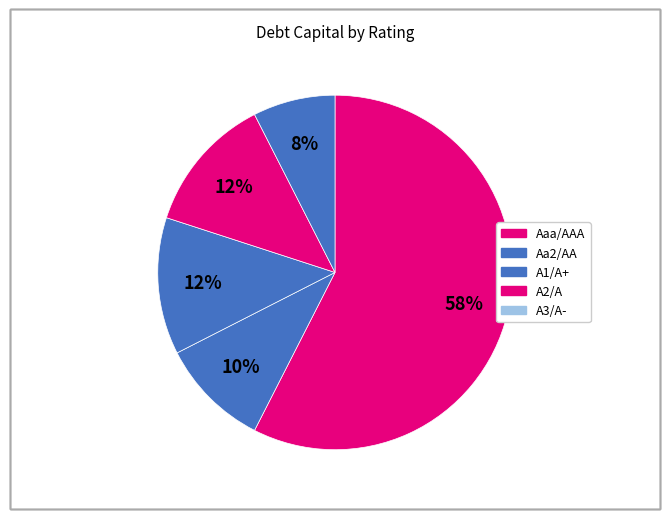

Is it true that A3/A- is 7% of the pie?

True